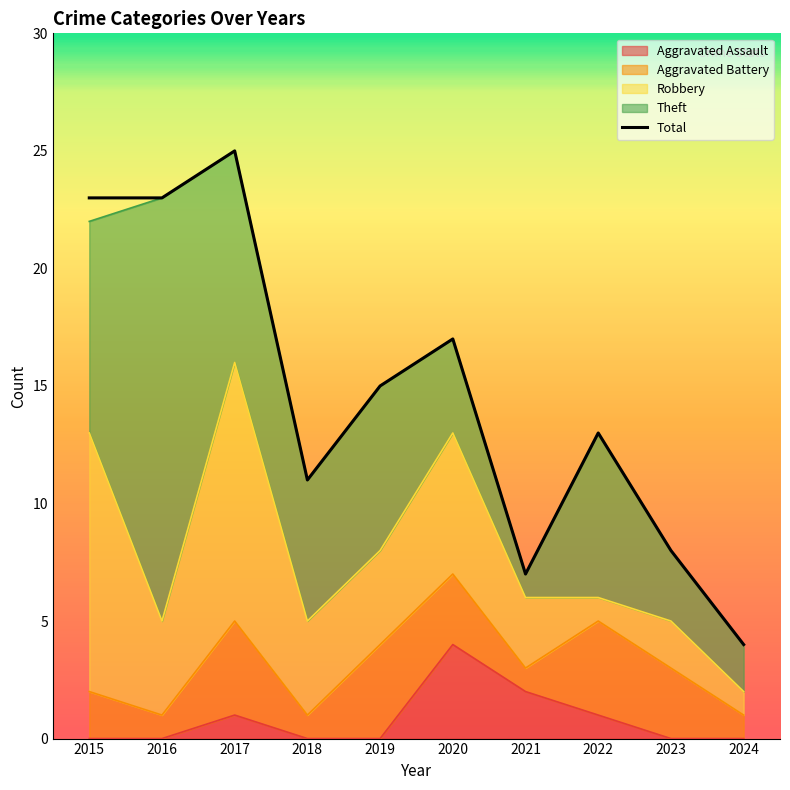

How many lines are shown in the chart?

1